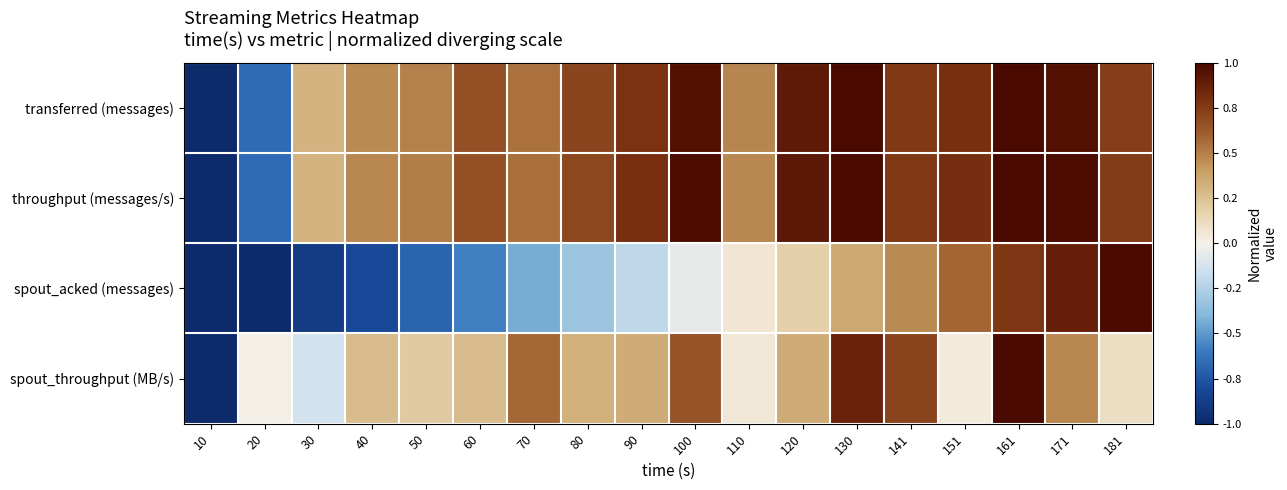

Reading right to left, list all the values displayed in this chart.

transferred (messages): 181=0.7	171=1.0	161=1.0	151=0.8	141=0.8	130=1.0	120=0.9	110=0.5	100=1.0	90=0.8	80=0.7	70=0.5	60=0.7	50=0.5	40=0.5	30=0.3	20=-0.7	10=-1.0
throughput (messages/s): 181=0.7	171=1.0	161=1.0	151=0.8	141=0.8	130=1.0	120=0.9	110=0.5	100=1.0	90=0.8	80=0.7	70=0.5	60=0.7	50=0.5	40=0.5	30=0.3	20=-0.7	10=-1.0
spout_acked (messages): 181=1.0	171=0.9	161=0.8	151=0.6	141=0.5	130=0.4	120=0.2	110=0.1	100=-0.1	90=-0.2	80=-0.3	70=-0.4	60=-0.6	50=-0.7	40=-0.8	30=-0.9	20=-1.0	10=-1.0
spout_throughput (MB/s): 181=0.1	171=0.5	161=1.0	151=0.0	141=0.7	130=0.9	120=0.3	110=0.1	100=0.6	90=0.3	80=0.3	70=0.6	60=0.3	50=0.2	40=0.3	30=-0.1	20=0.0	10=-1.0